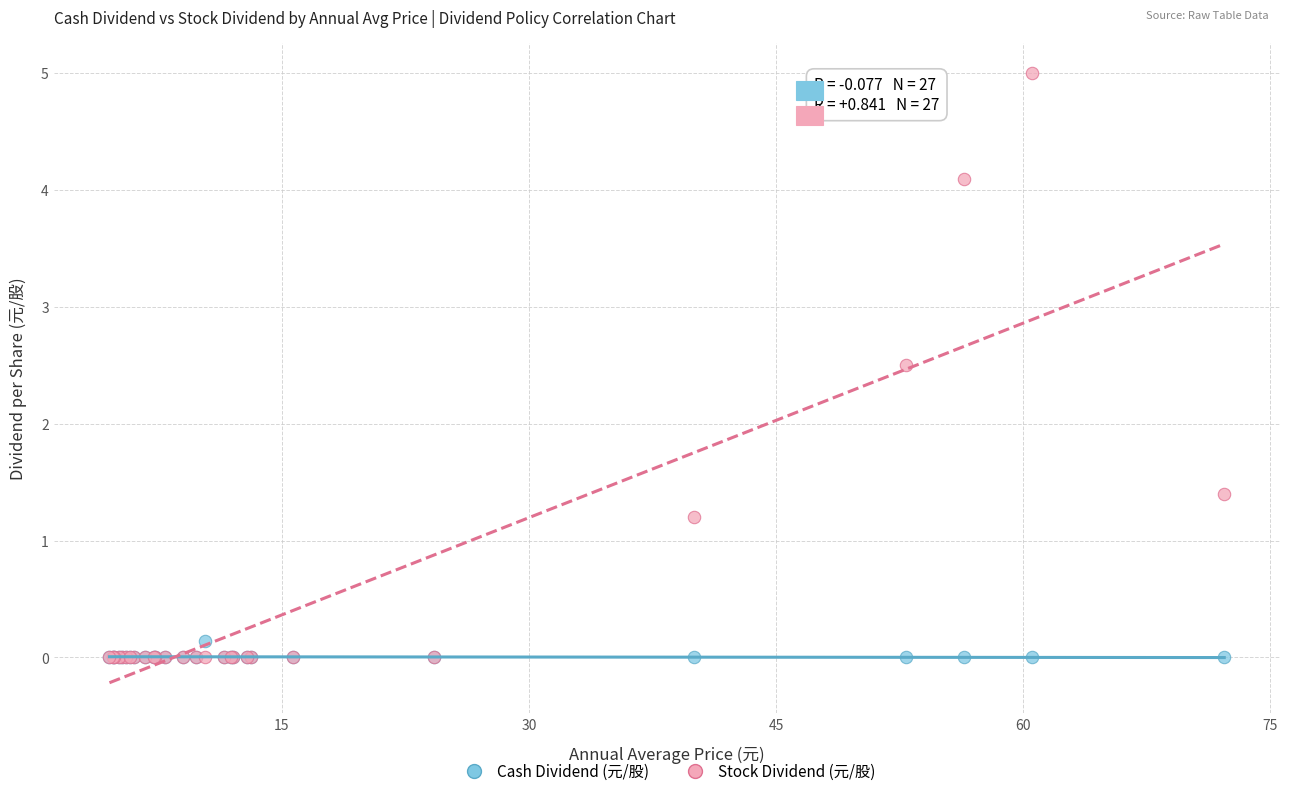

Which series contains the highest Y value?

Stock Dividend (元/股)